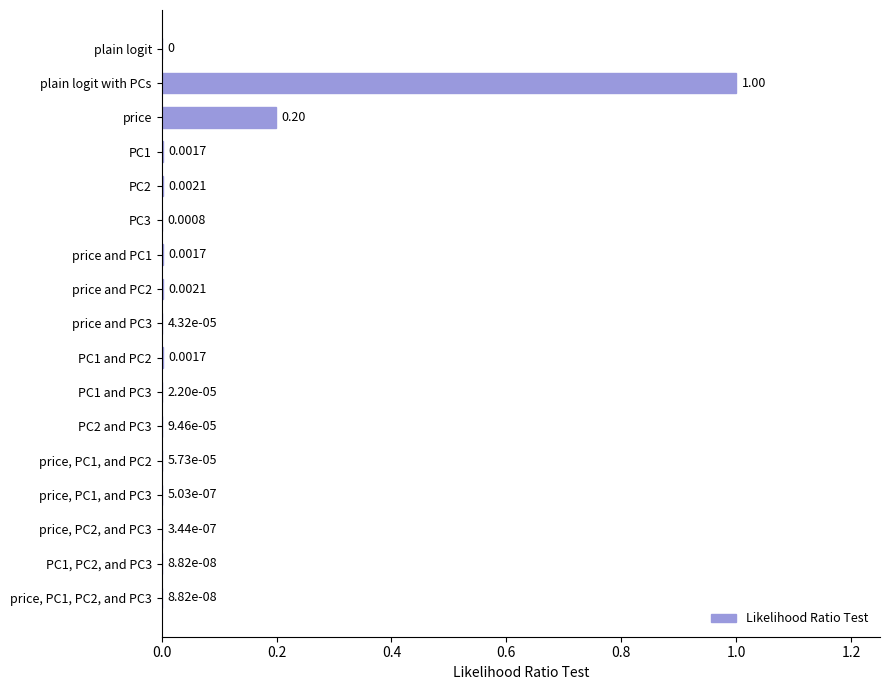

Between PC3 and PC2 and PC3, which is larger?

PC3